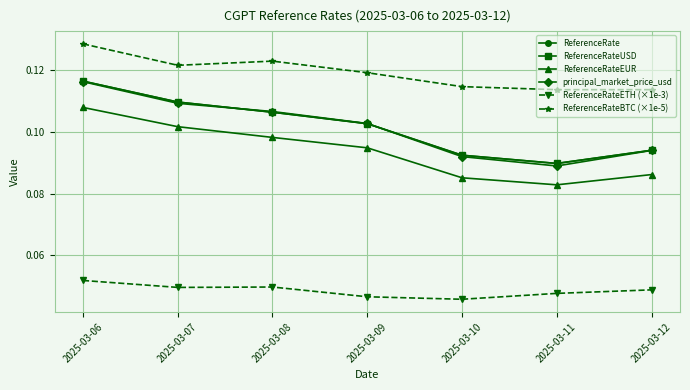

At how many categories does at least one series exceed 0?

7